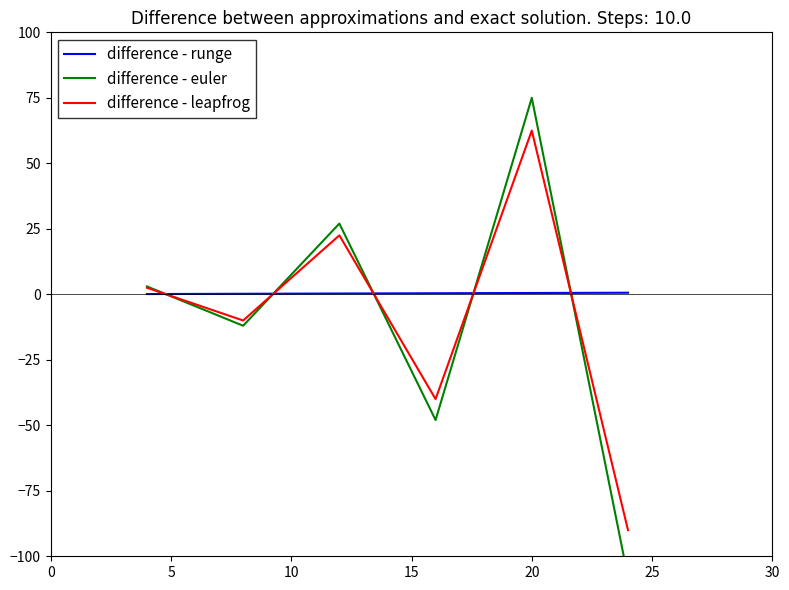

True or false: difference - leapfrog and difference - runge cross at least once.

True